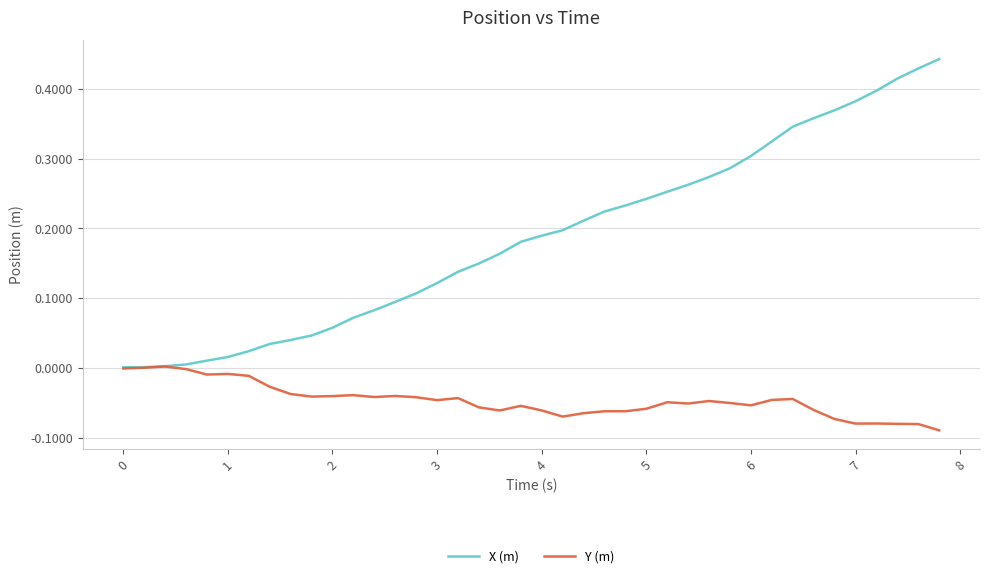

Which series has the largest total across all categories?

X (m)